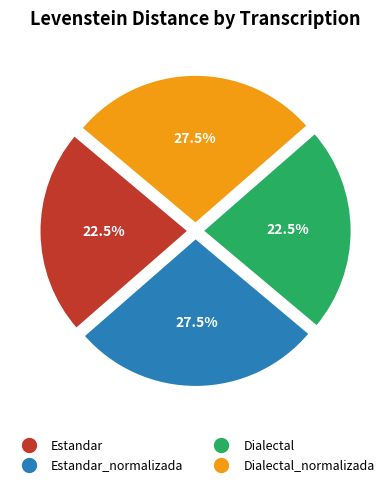

Is there any slice that represents more than half of the pie?

No